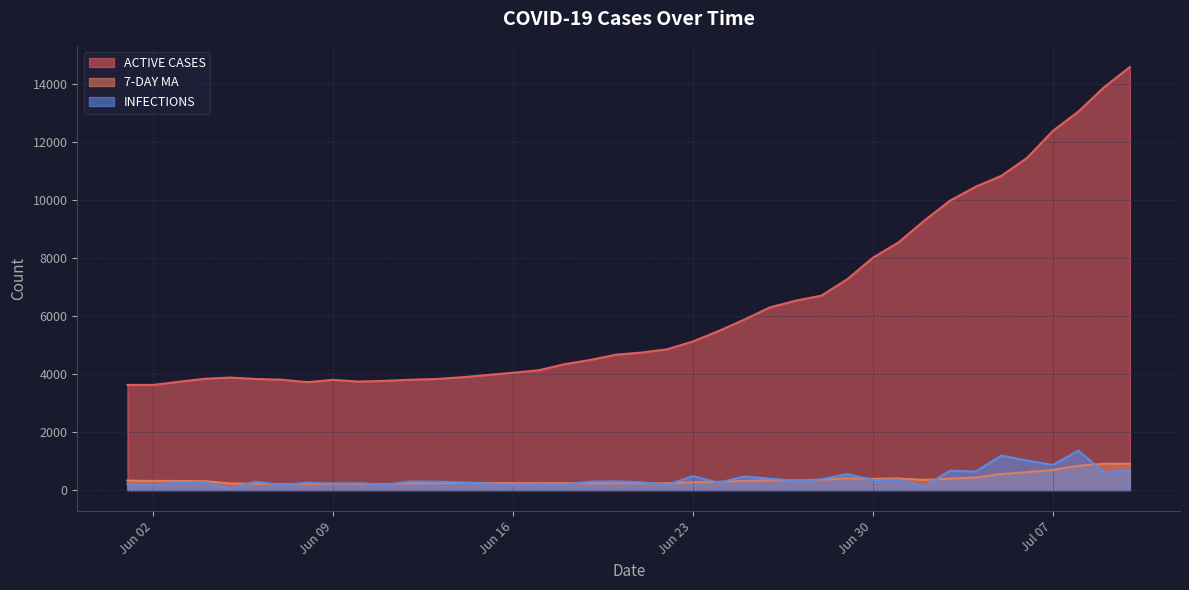

How many lines are shown in the chart?

3